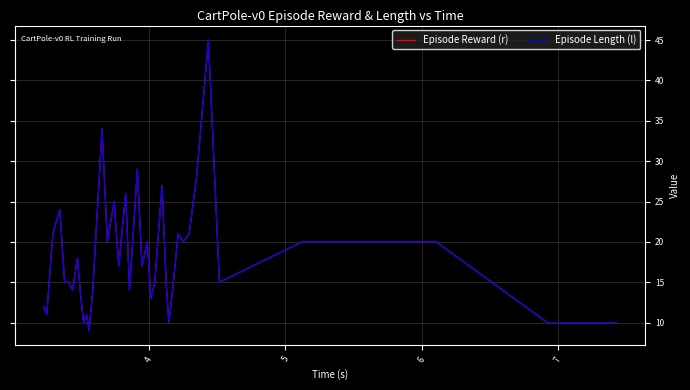

Reading right to left, what are all the values shown in this chart?

Episode Reward (r): 10	10	20	20	15	26	45	28	21	20	21	14	10	15	27	15	13	20	17	29	14	26	17	25	20	34	14	9	11	10	13	18	14	15	15	24	21	11	12
Episode Length (l): 10	10	20	20	15	26	45	28	21	20	21	14	10	15	27	15	13	20	17	29	14	26	17	25	20	34	14	9	11	10	13	18	14	15	15	24	21	11	12